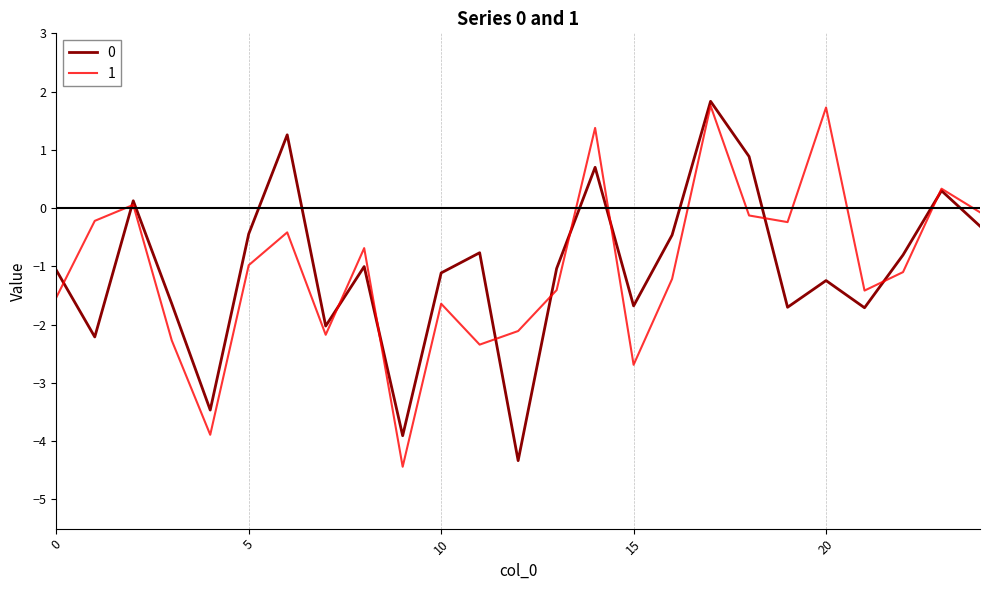

What is the minimum value for 1?

-4.4